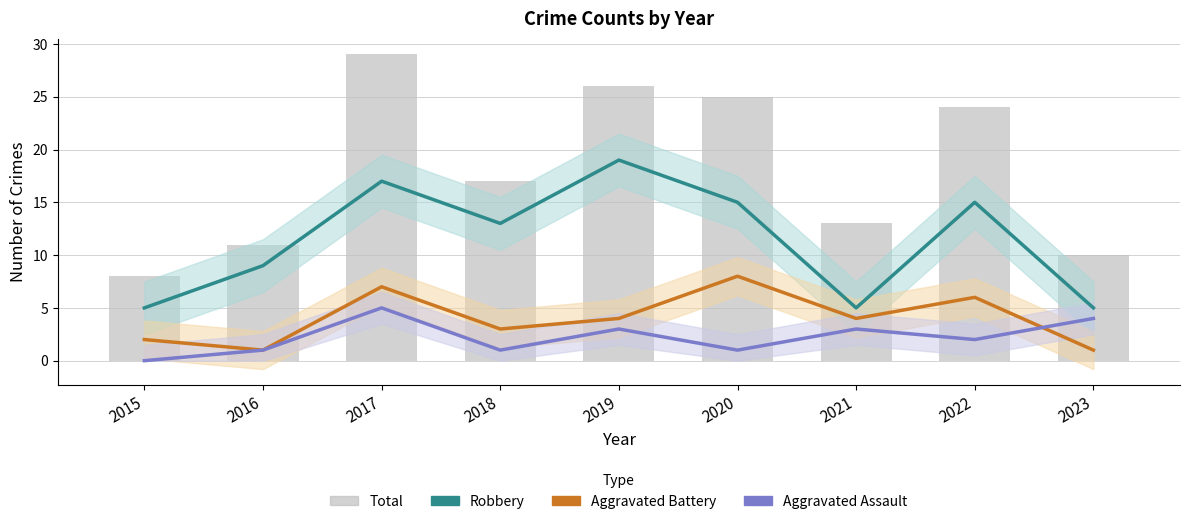

What is the average value of the Robbery series?

11